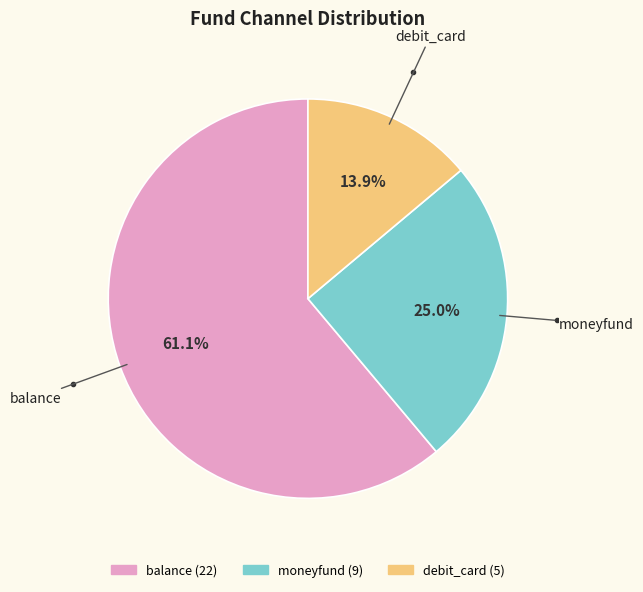

True or false: balance accounts for 47% of the total.

False